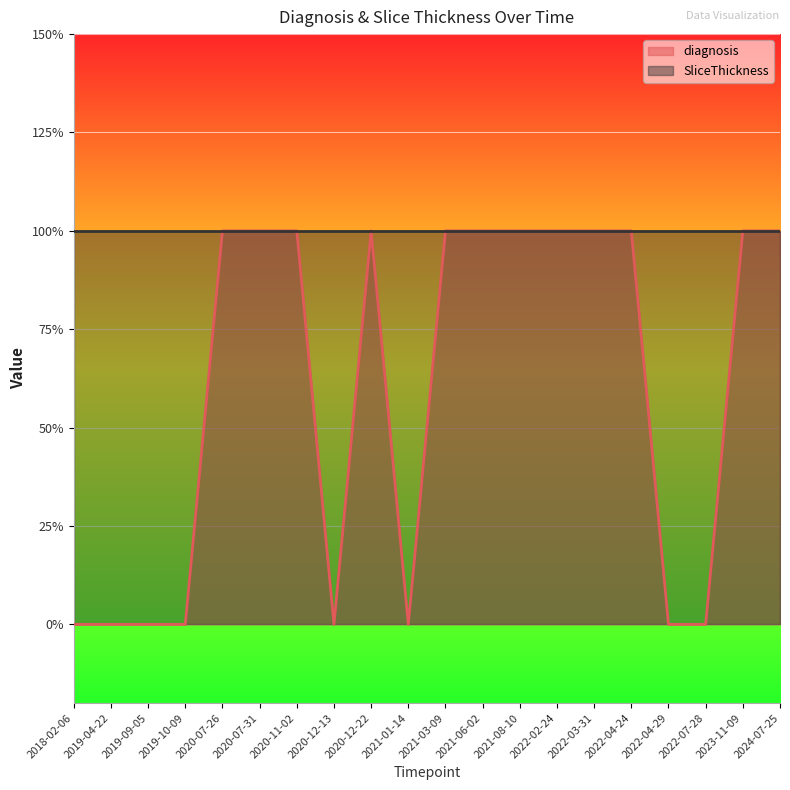

Between 2020-12-22 and 2019-10-09, which is larger?

2020-12-22